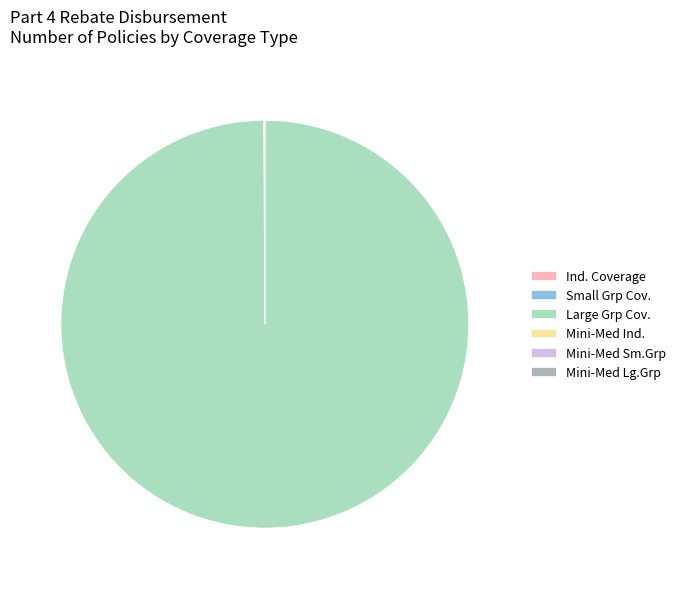

True or false: Large Grp Cov. accounts for 86% of the total.

False